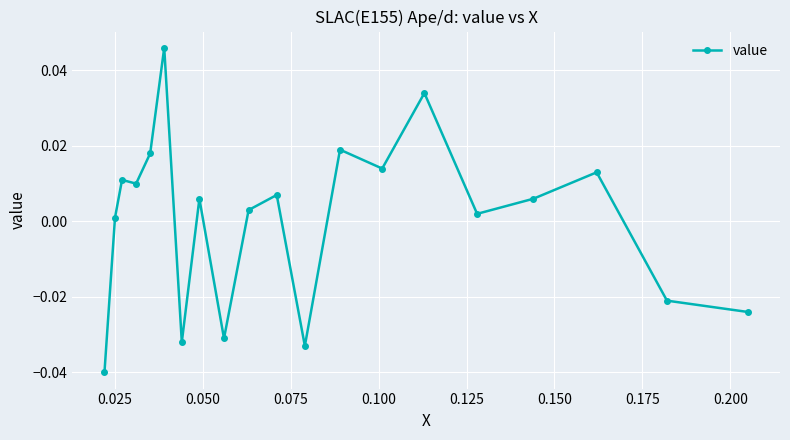

Count the number of values greater than 0.

14